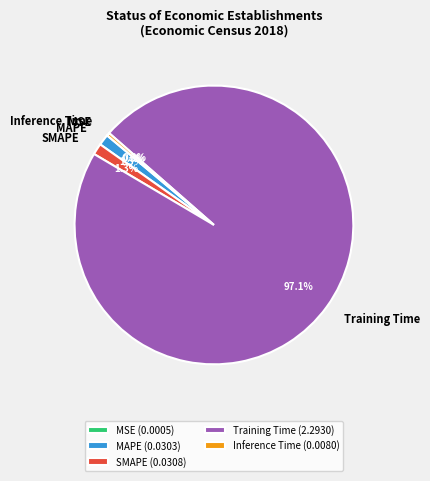

Is MAPE the majority of the pie?

No